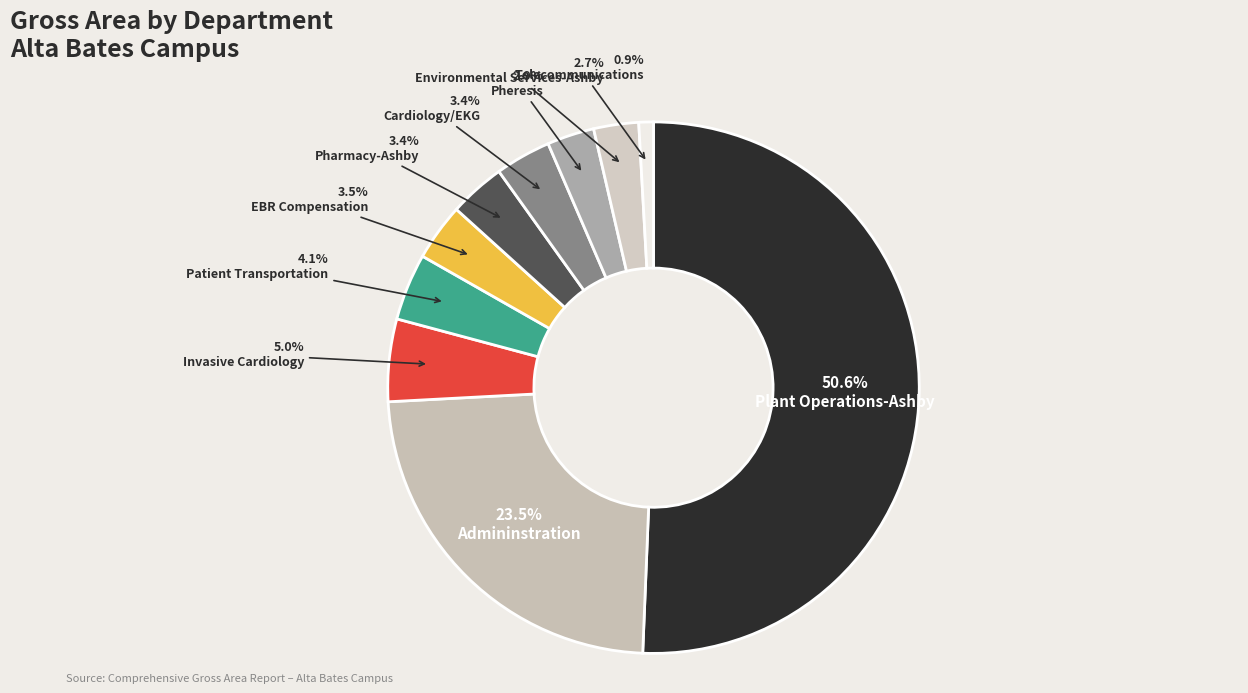

Approximately how many times larger is the value at Environmental Services-Ashby compared to Admininstration?

0.1